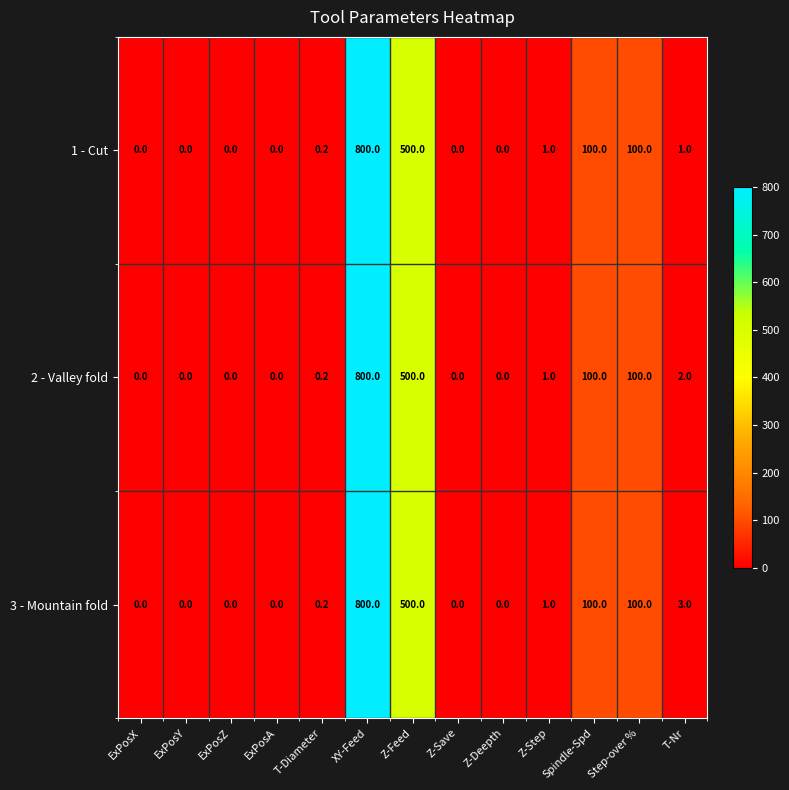

What is the difference between the maximum and minimum values in the 2 - Valley fold series?

800.0